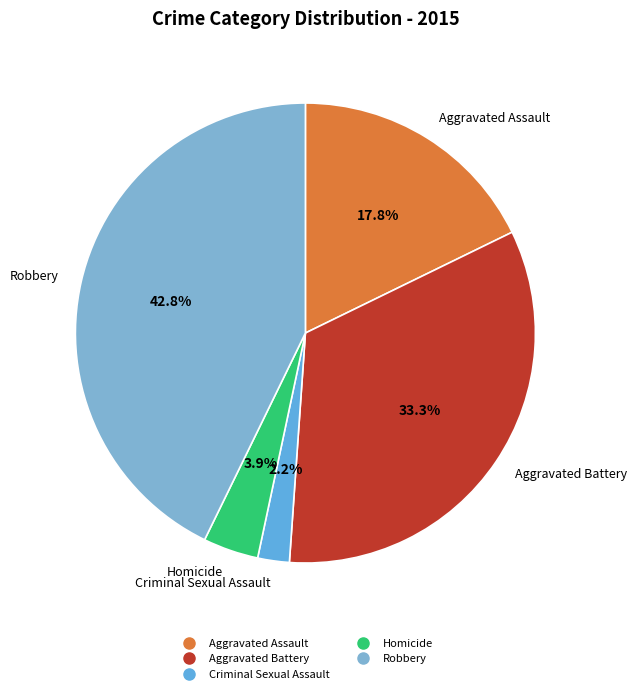

Do Robbery and Aggravated Battery together represent more than half of the pie?

Yes